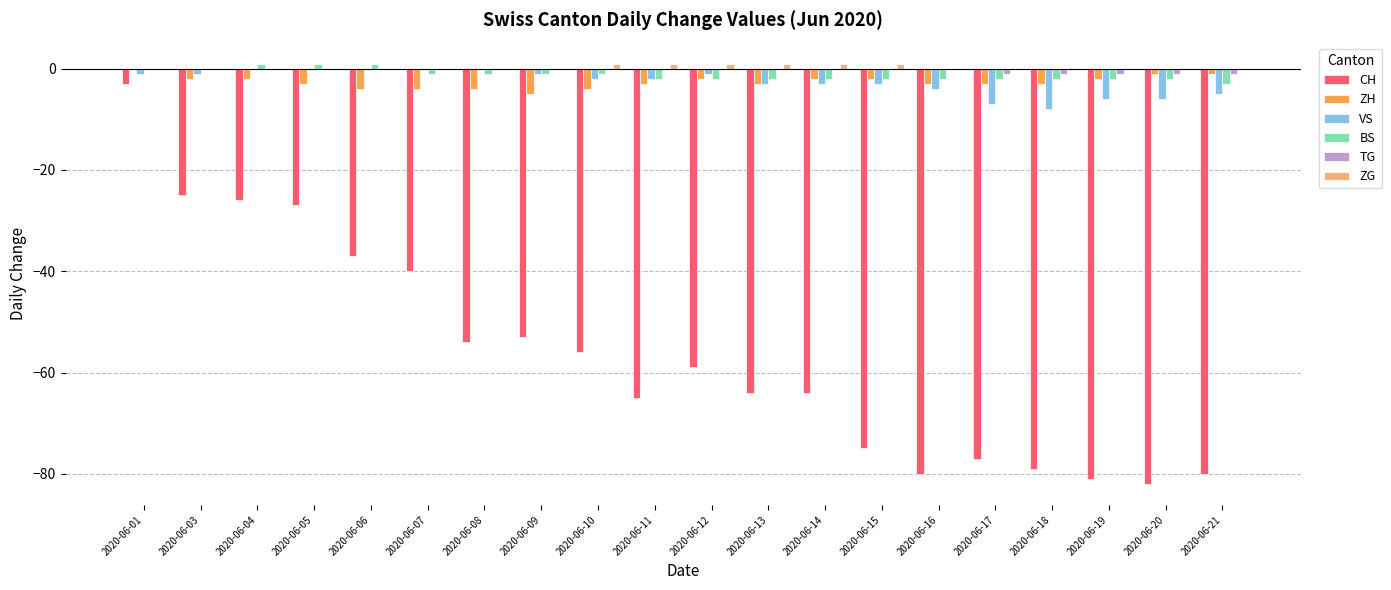

Where does the ZH series first go above -3?

2020-06-01